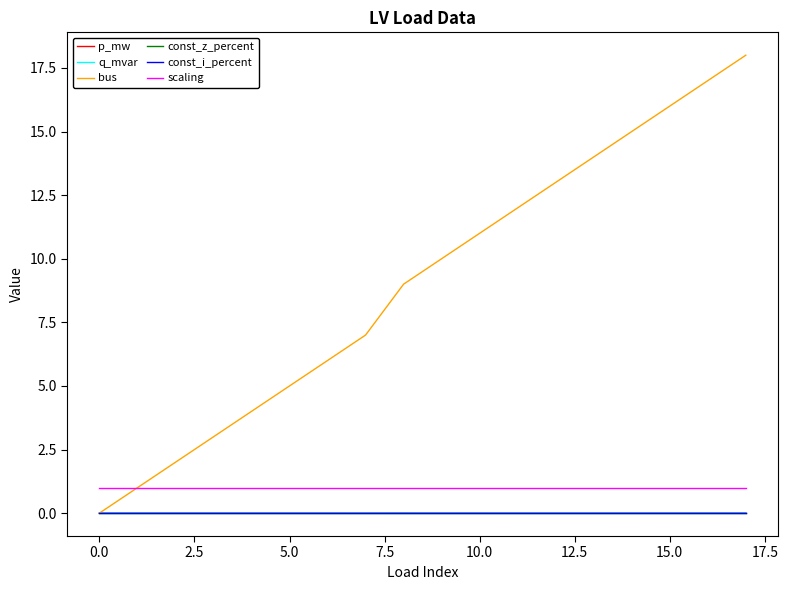

Does the chart have visible grid lines?

No